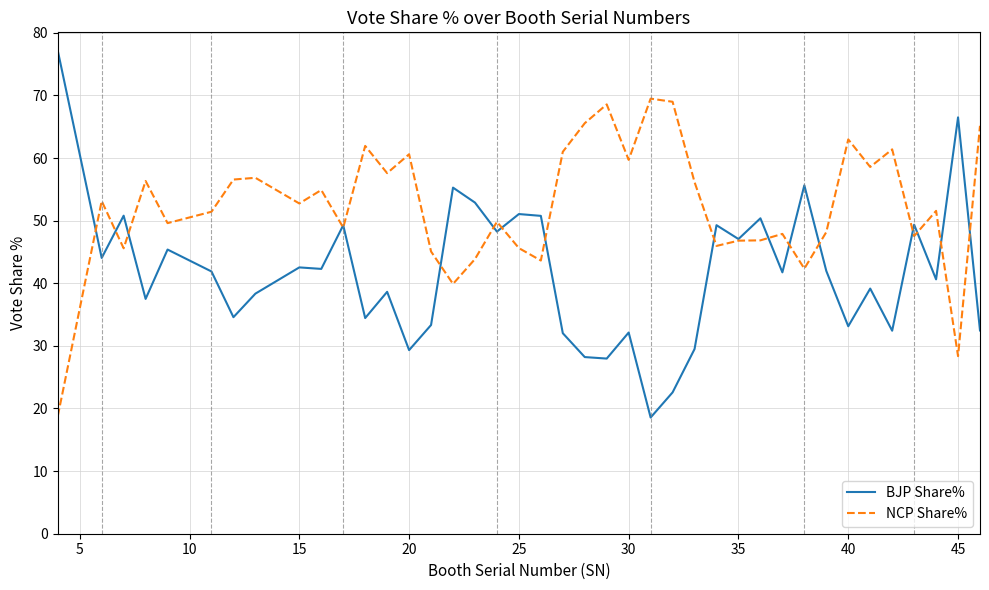

Which series has the largest range (max minus min)?

BJP Share%